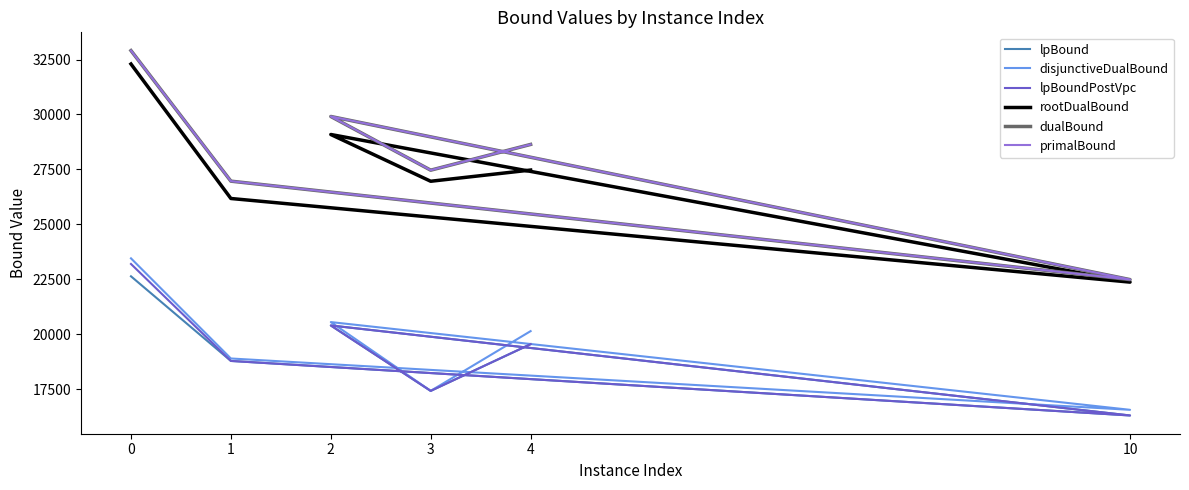

In primalBound, how many points are lower than both neighbors (excluding endpoints)?

2